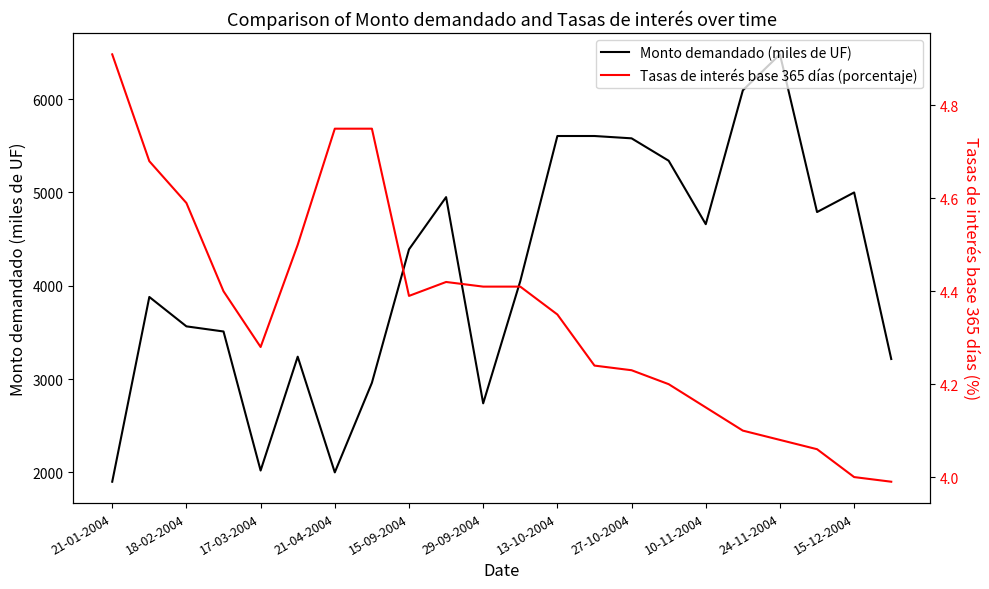

At how many categories does at least one series exceed 255?

22